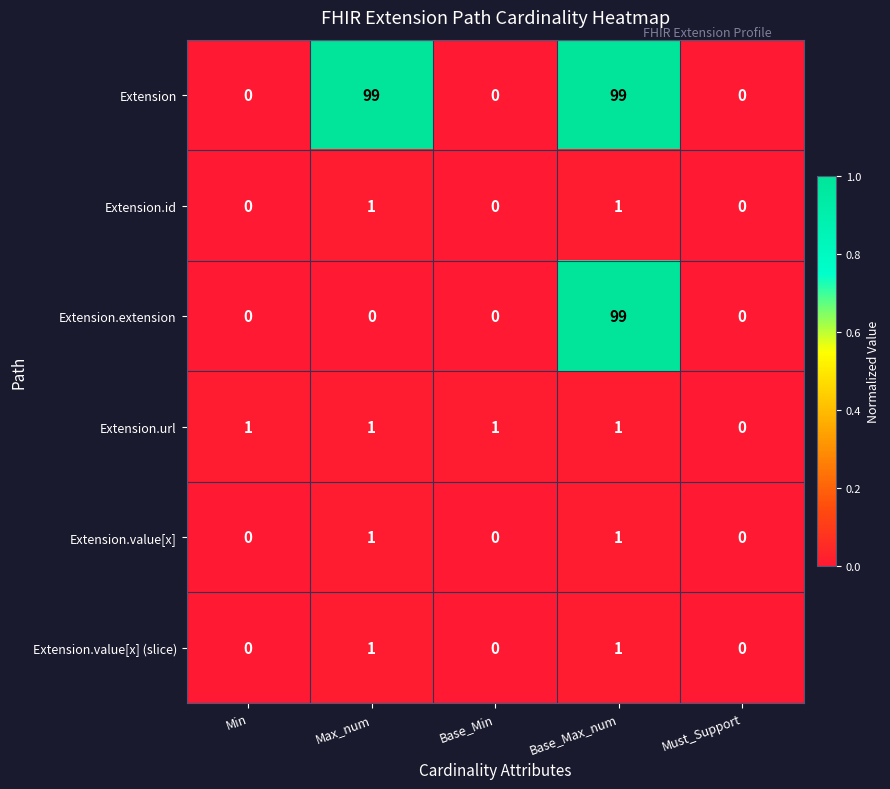

Count the number of data series in this chart.

6